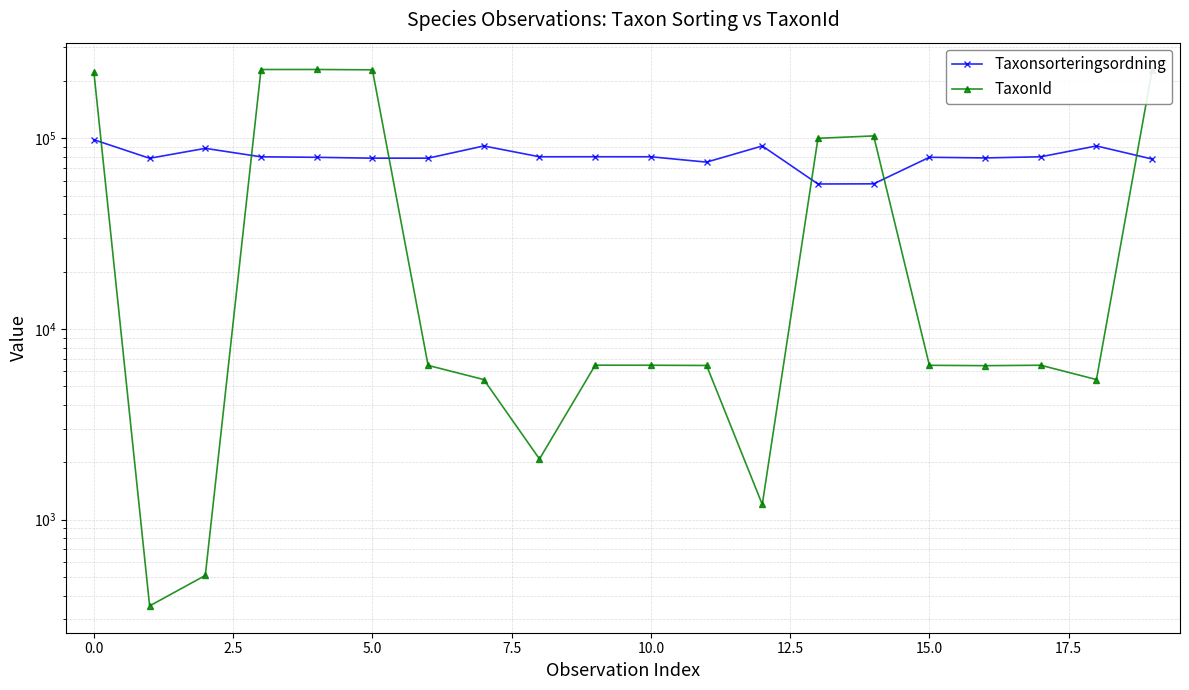

Which series has the widest spread of values?

TaxonId